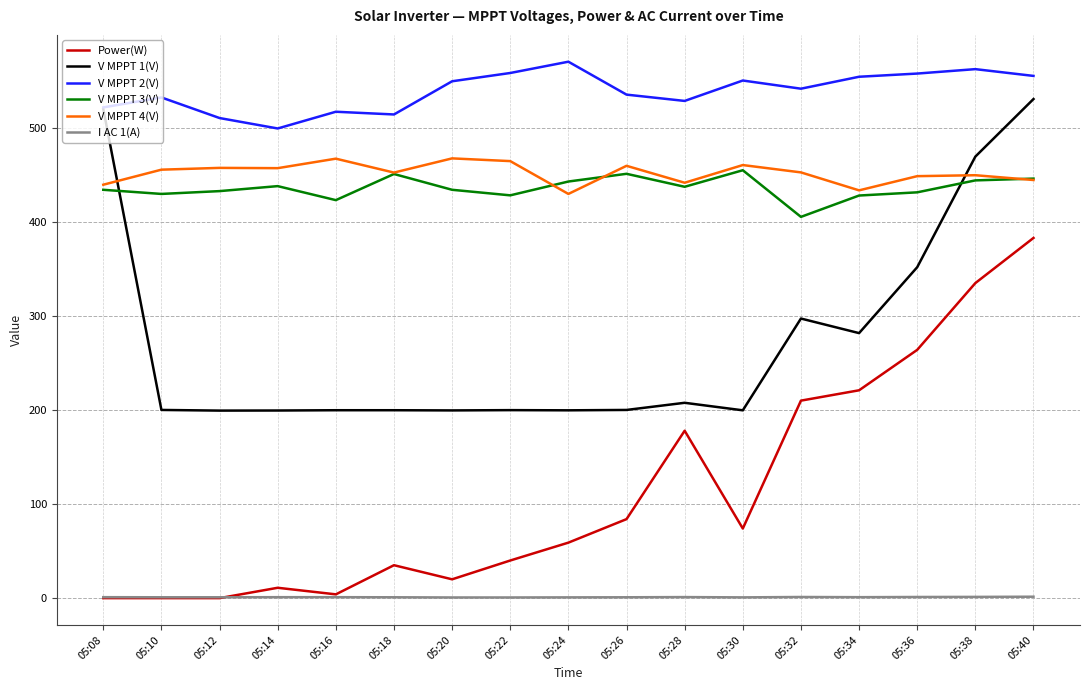

What is the maximum value for Power(W)?

383.0